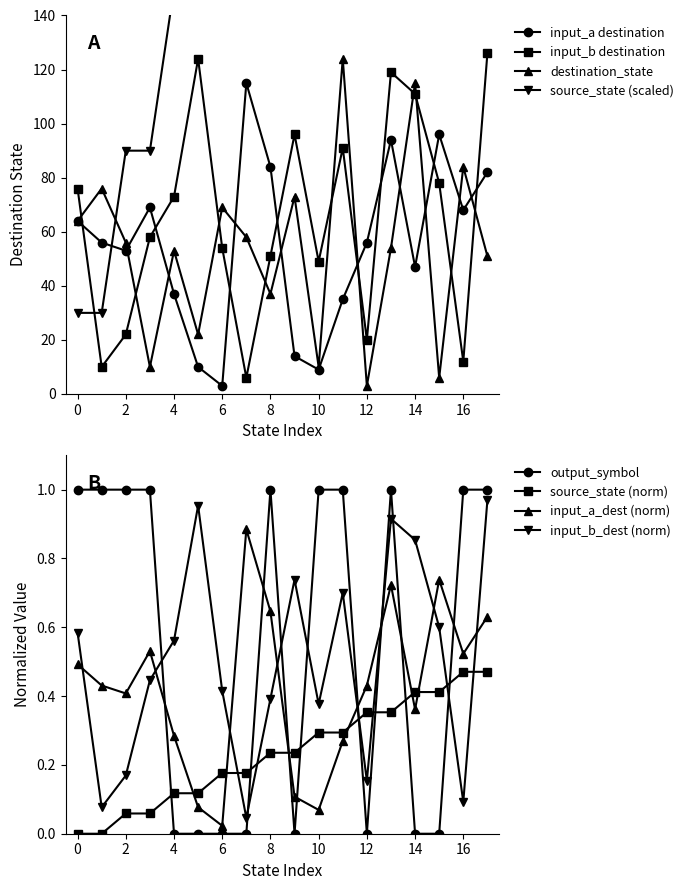

At which category does input_b_dest reach its first local peak?

5